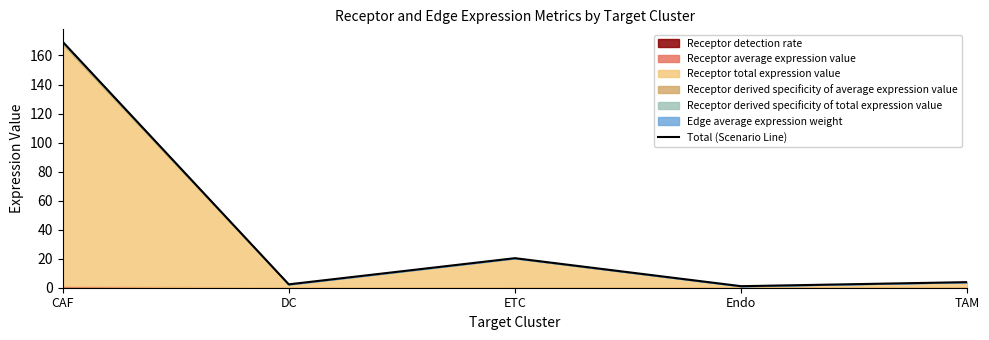

What is the smallest value displayed?

1.1